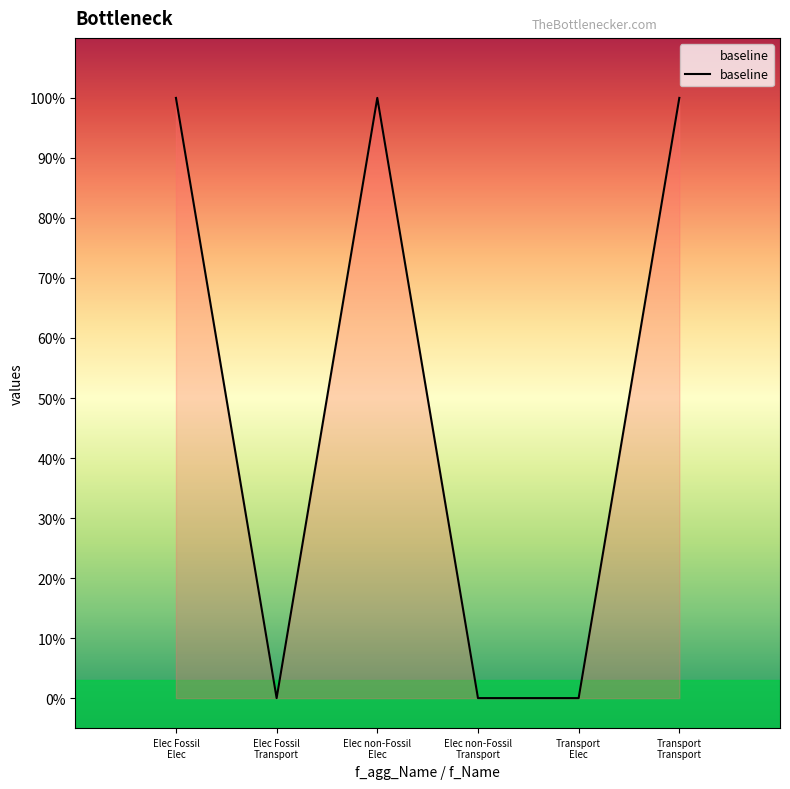

Does the chart display data point markers on the line(s)?

No